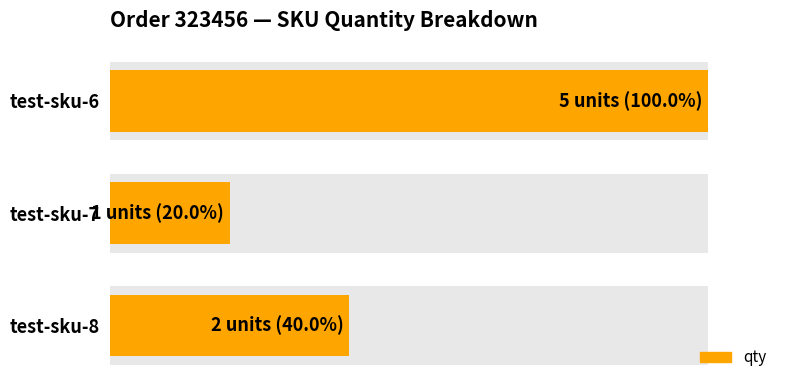

What is the value of the 3rd bar from the left?

2